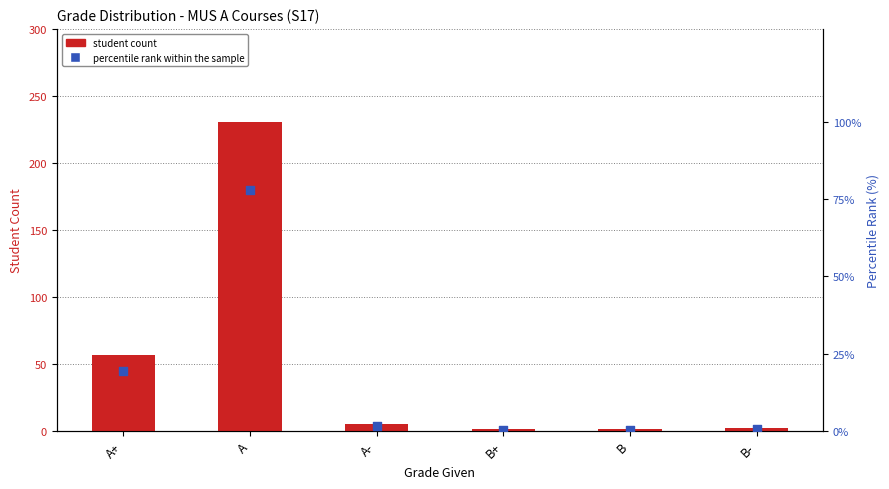

Which series has the largest total across all categories?

student count